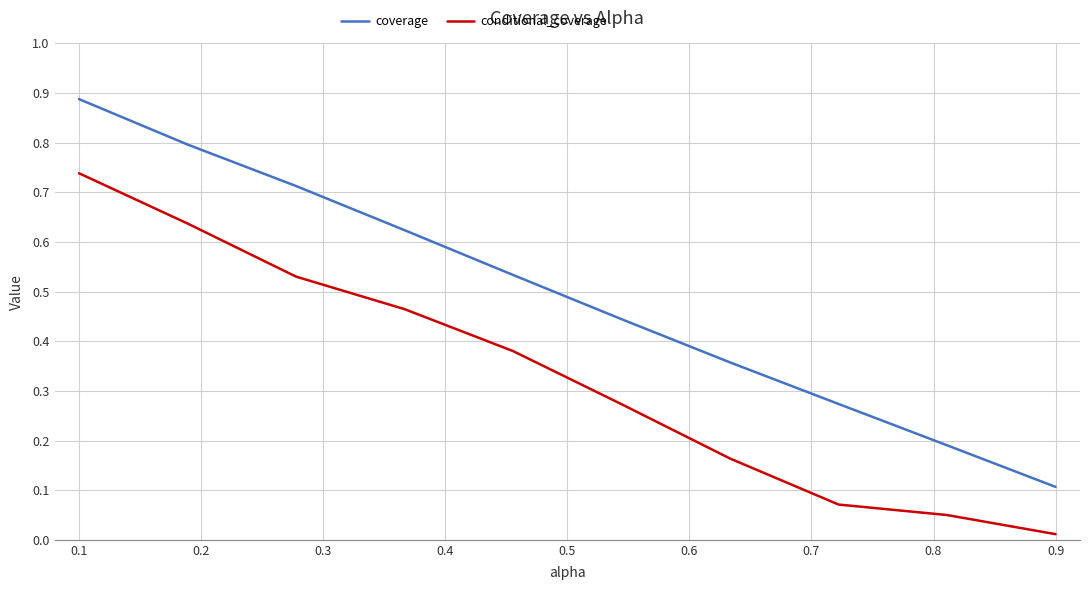

True or false: coverage and conditional_coverage intersect in this chart.

False